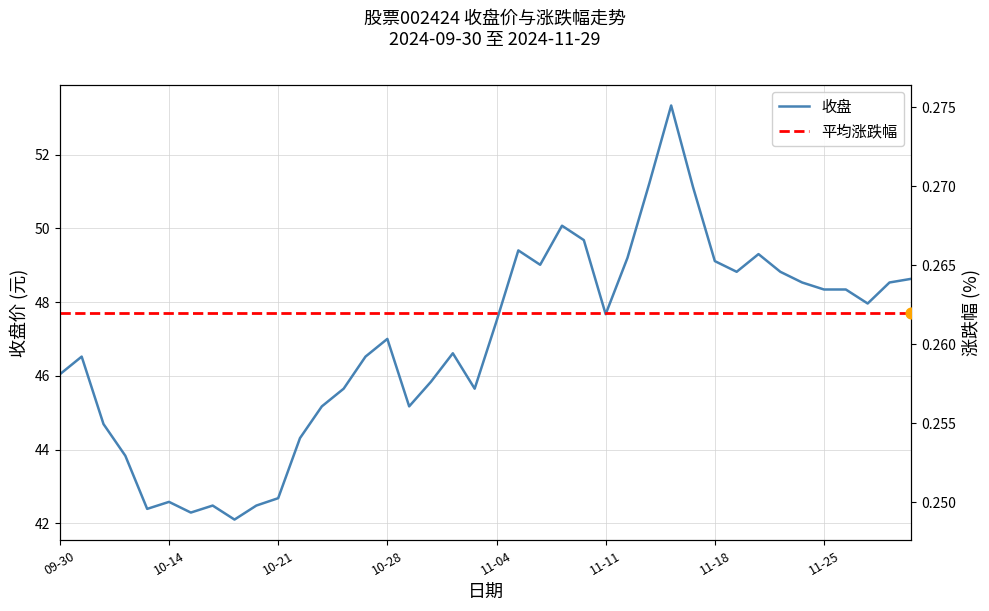

Which series contains the lowest Y value?

平均涨跌幅